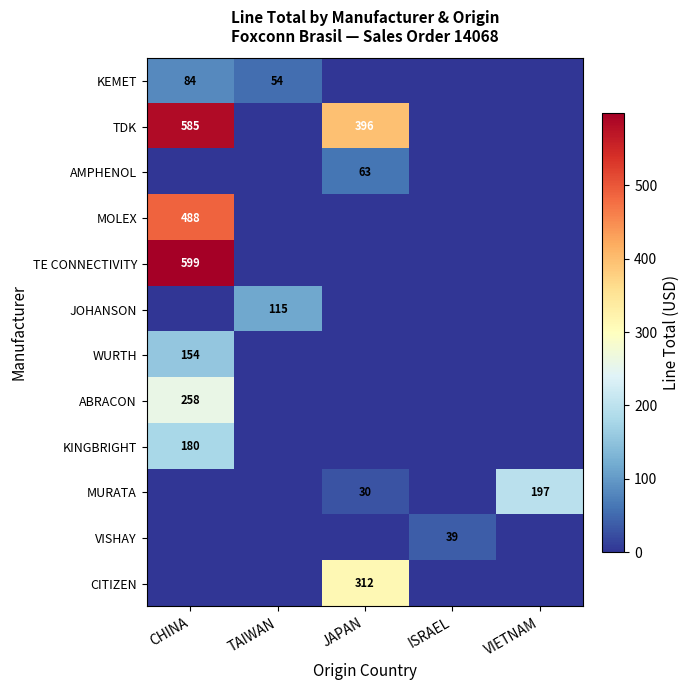

What is the average value of the WURTH series?

30.9